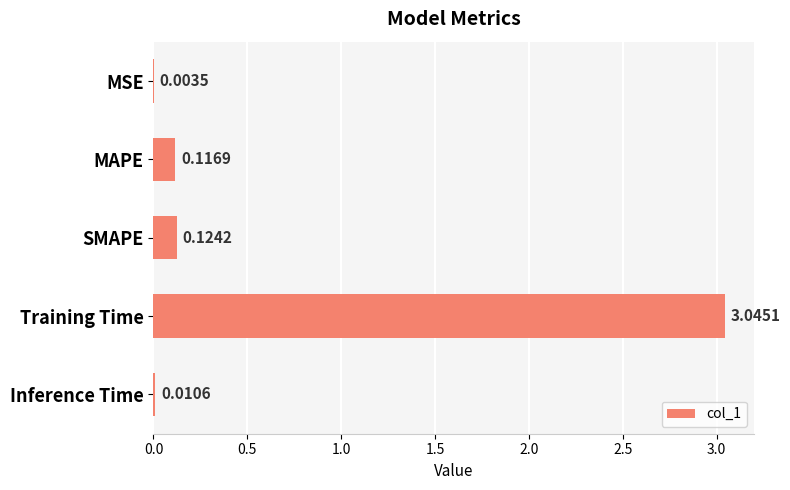

Which has a higher value, SMAPE or MSE?

SMAPE